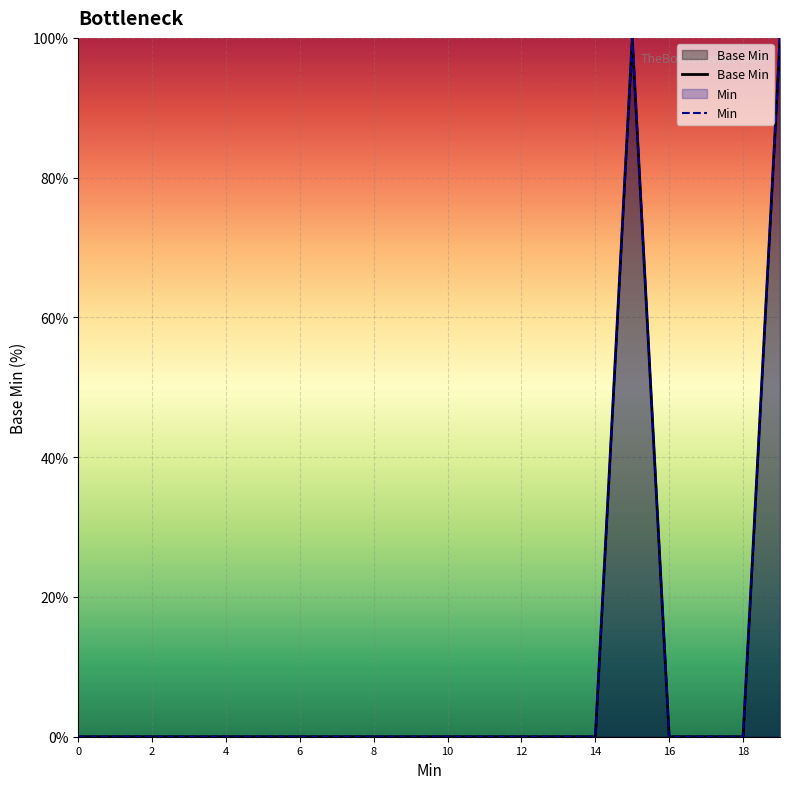

True or false: Base Min has a value of -67 at 18.

False